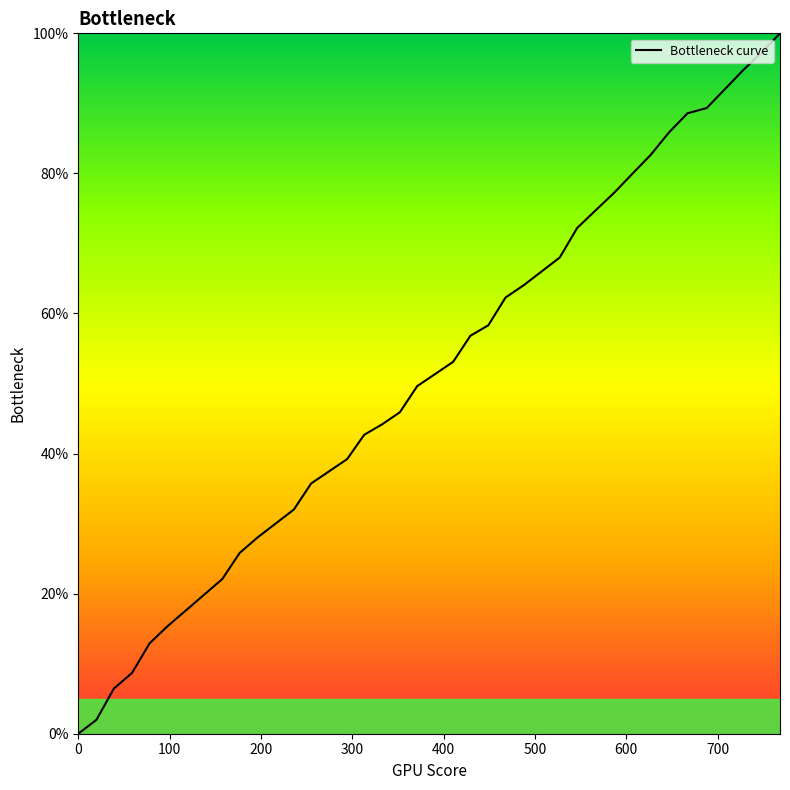

What is the maximum value shown in the chart?

100.0